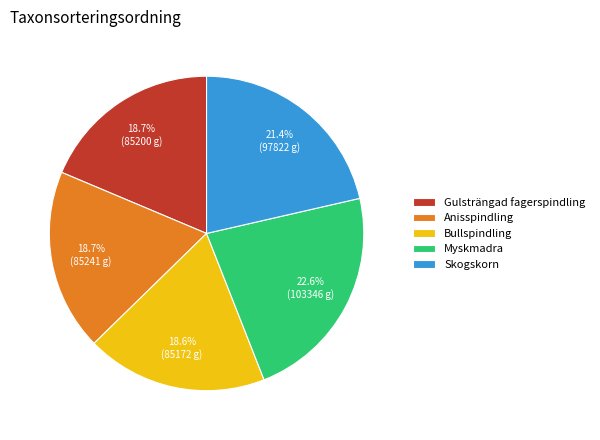

True or false: Myskmadra accounts for 12% of the total.

False